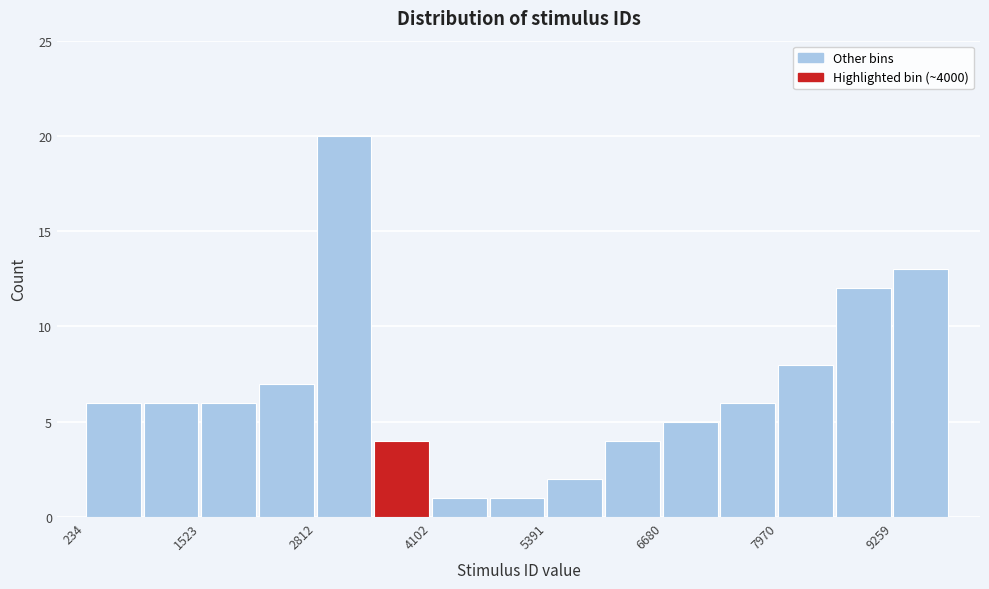

Read against the x-axis, roughly where is the centre of the tallest bar?

3200